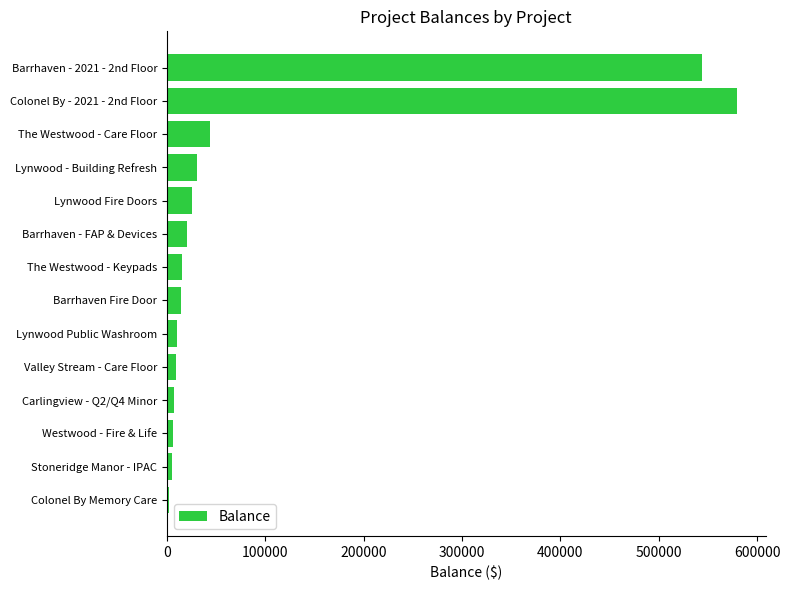

Are the bars grouped side by side (vs. stacked)?

No